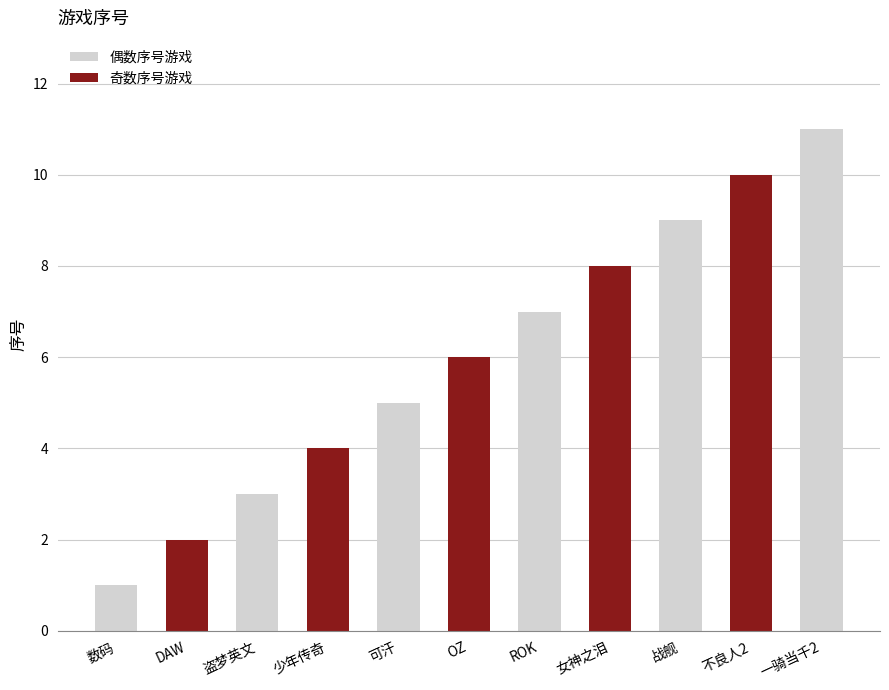

What is the minimum value shown in the chart?

1